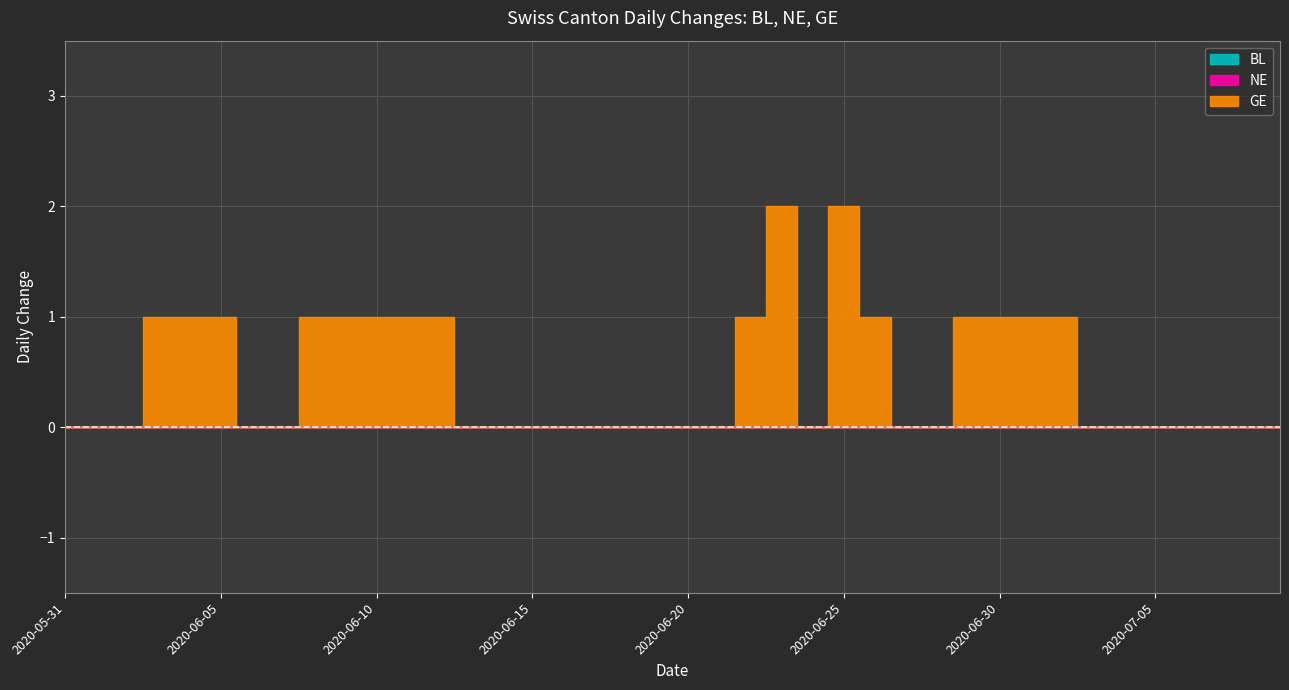

What position from the right is 2020-06-03?

37